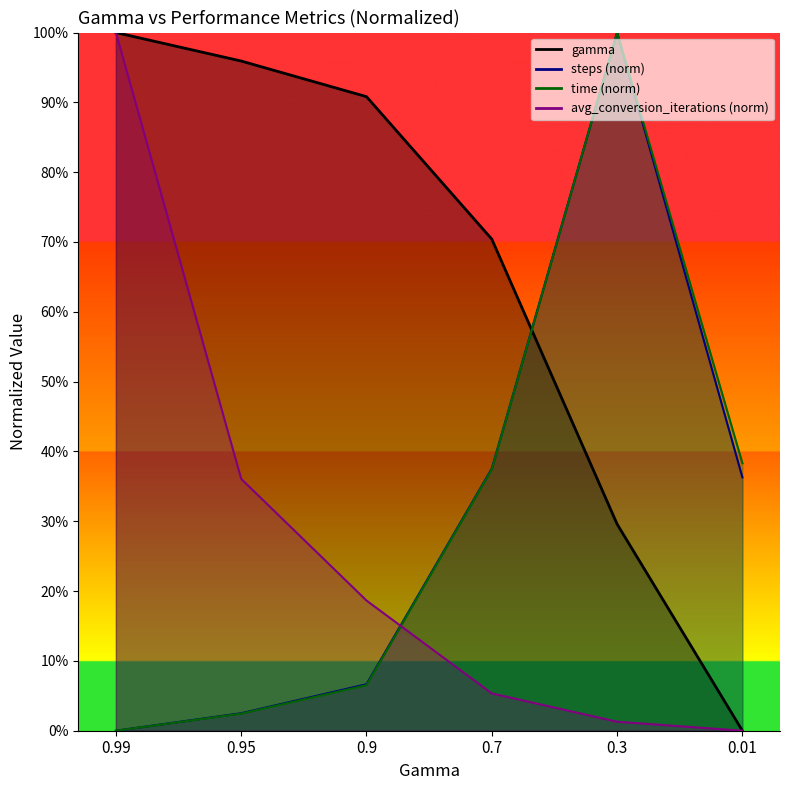

Reading right to left, list all the values displayed in this chart.

gamma: 0.0	29.6	70.4	90.8	95.9	100.0
steps: 36.3	100.0	37.5	6.7	2.5	0.0
time: 38.3	100.0	37.5	6.5	2.4	0.0
avg_conversion_iterations: 0.0	1.3	5.3	18.6	36.1	100.0